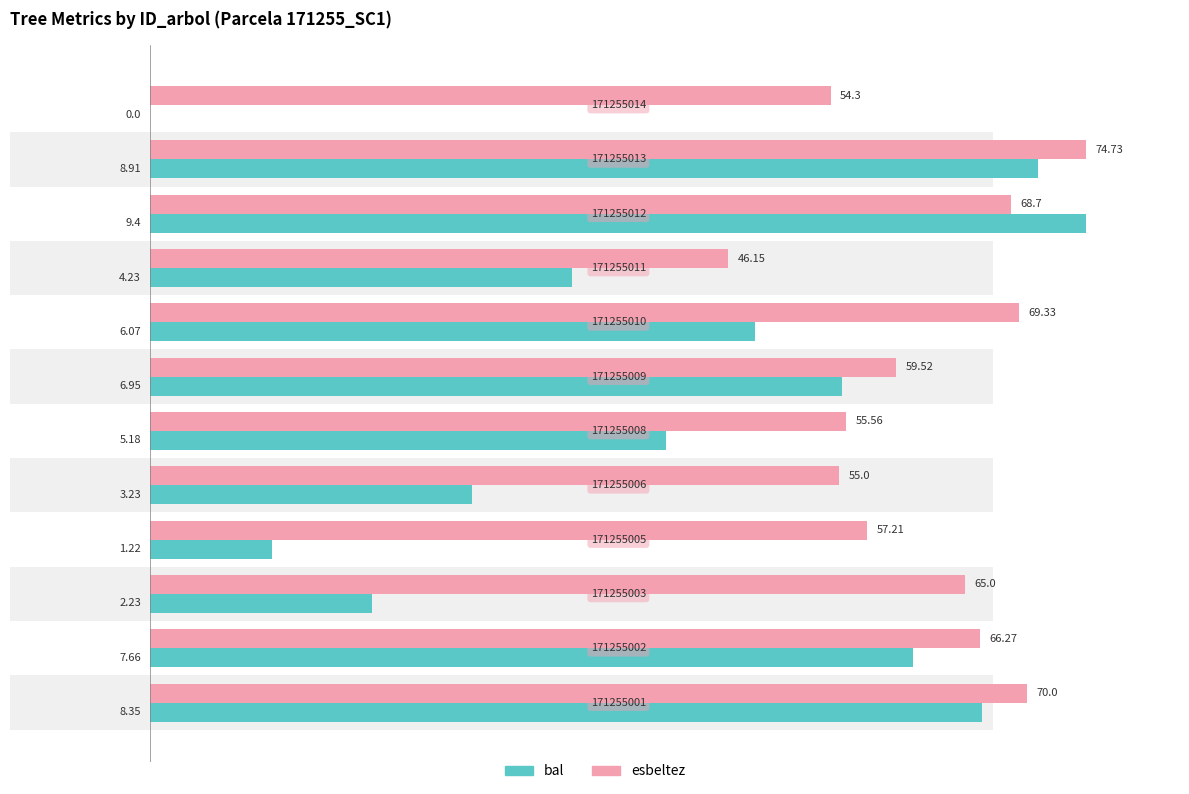

At how many categories does at least one series exceed 33?

12